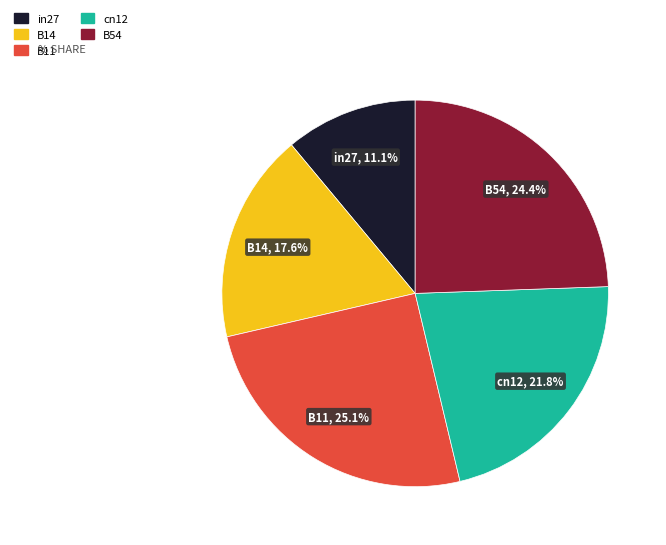

Count the number of slices in the pie.

5